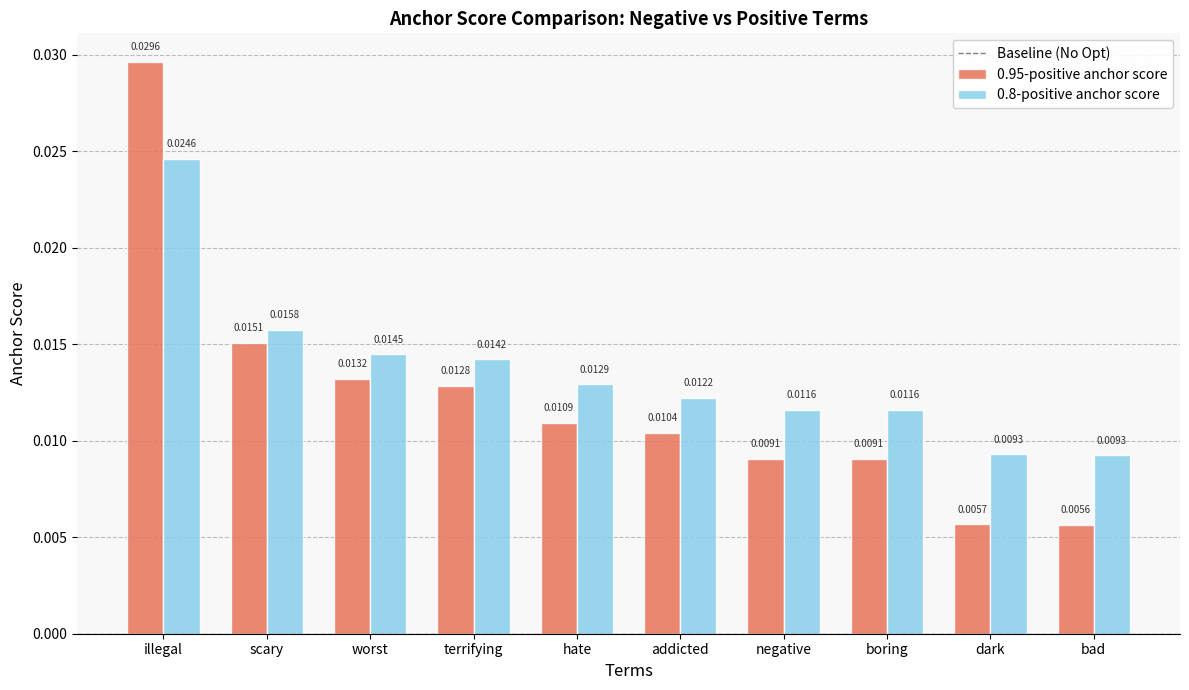

List the series in order of their overall mean, highest first.

0.8-positive anchor score, 0.95-positive anchor score